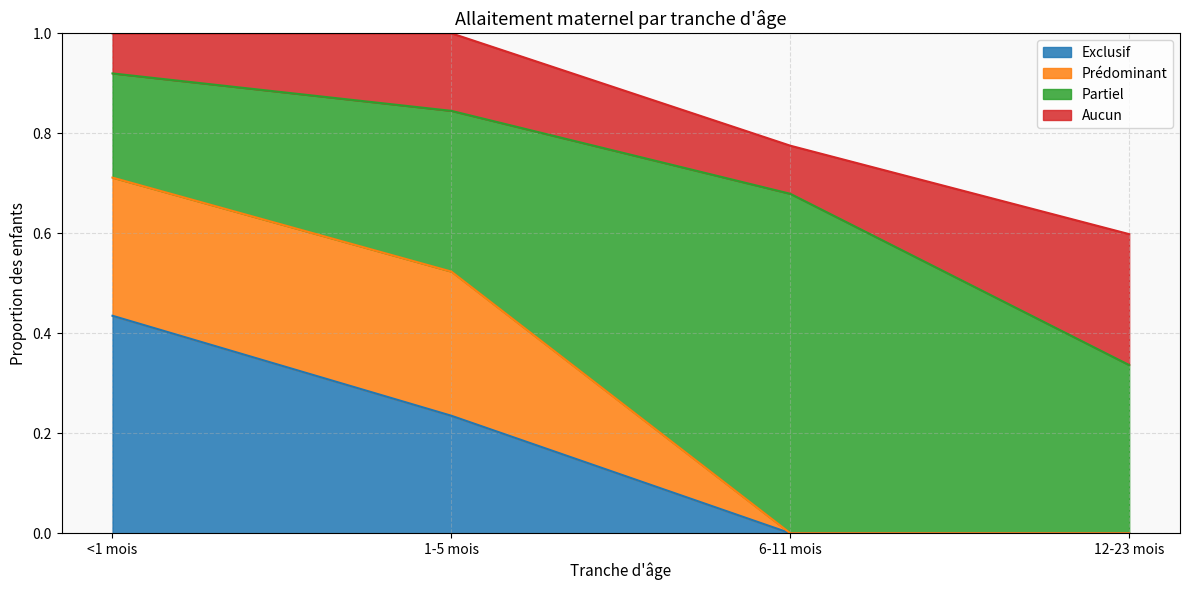

What is the value of the Aucun point at the 4th from the left?

0.3